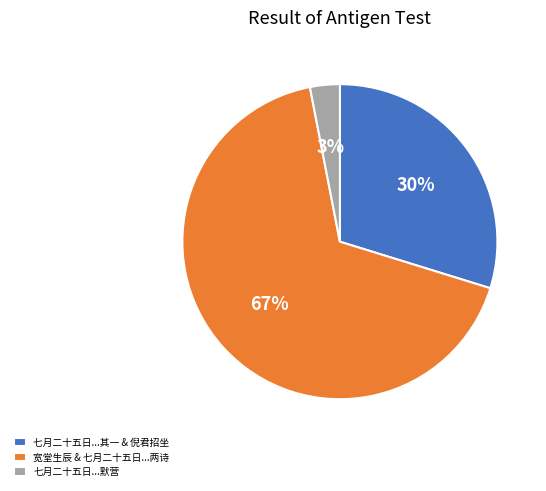

Is there a majority slice in this chart?

Yes